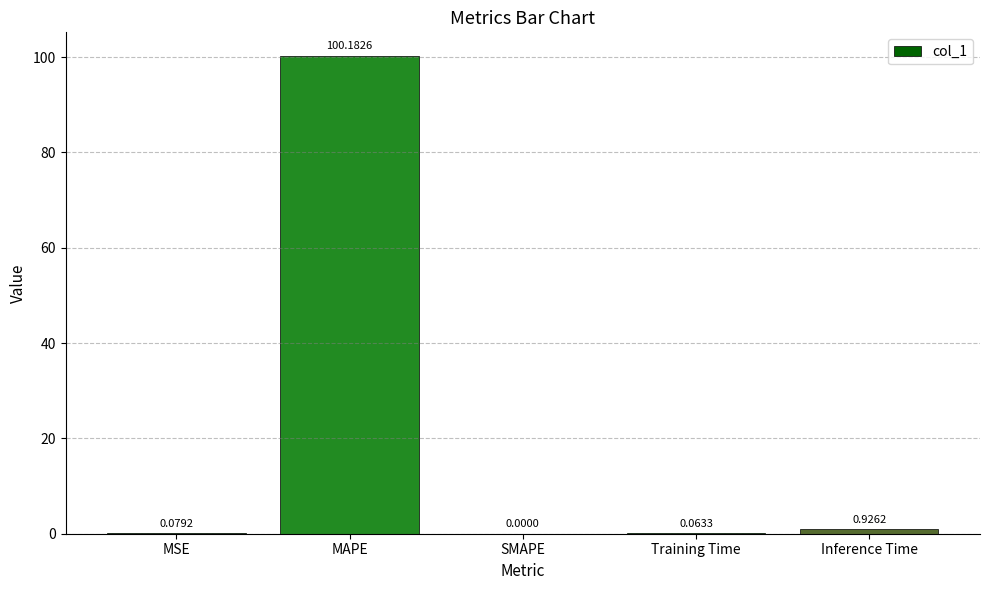

Which label corresponds to the largest value in the chart?

MAPE